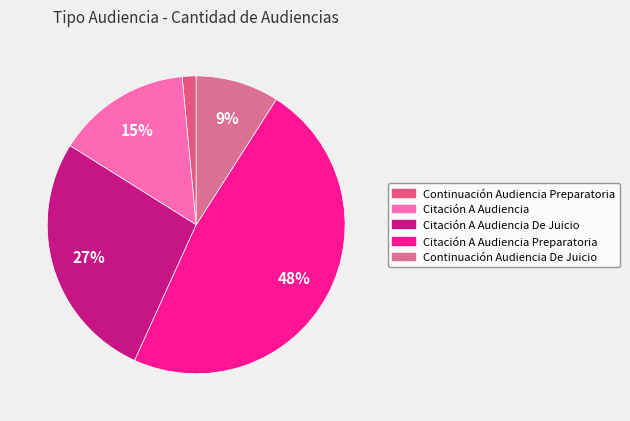

How many slices are in this pie chart?

5